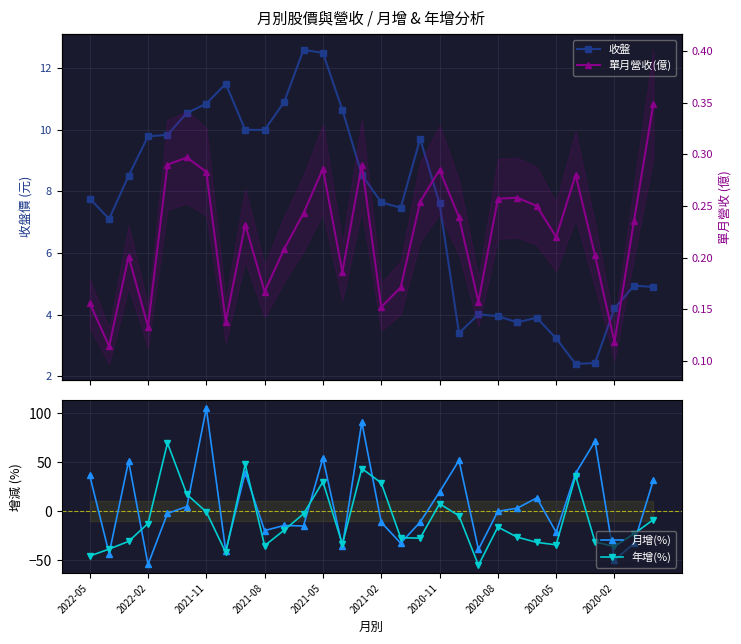

How many lines are shown in the chart?

4